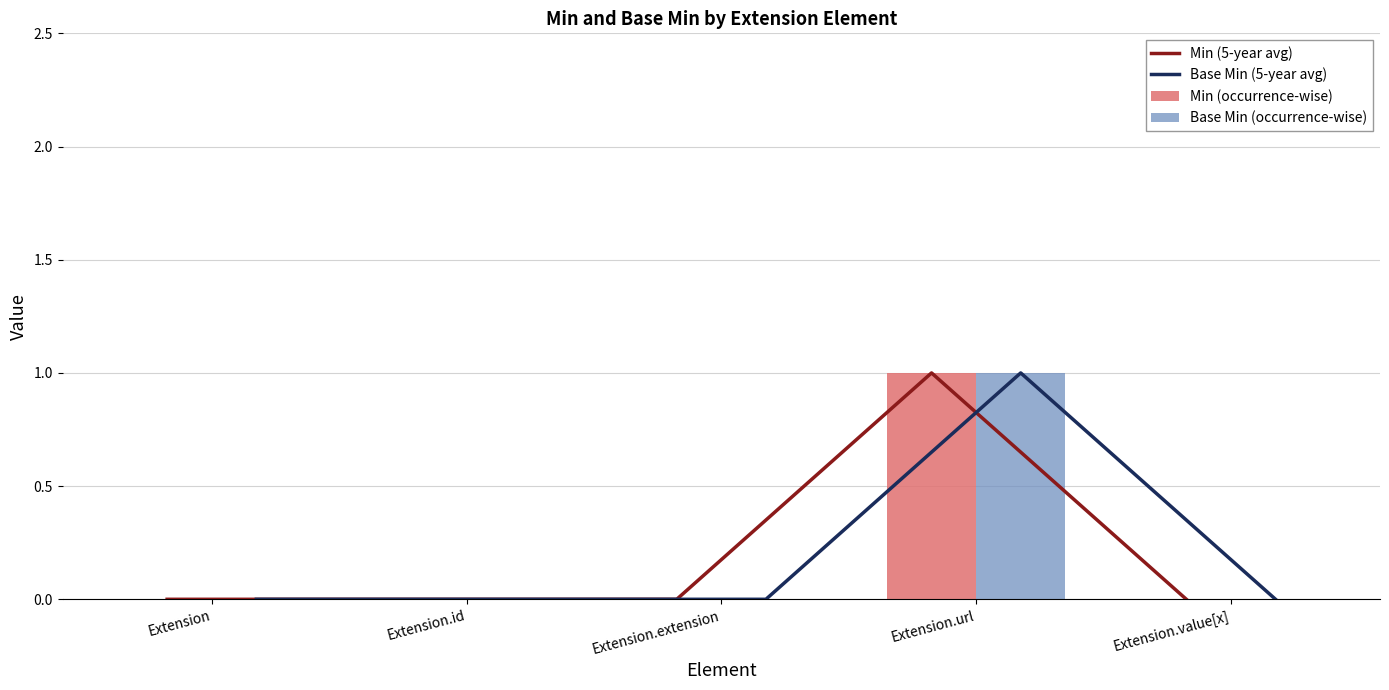

Between Extension.value[x] and Extension, which is larger?

Extension.value[x]